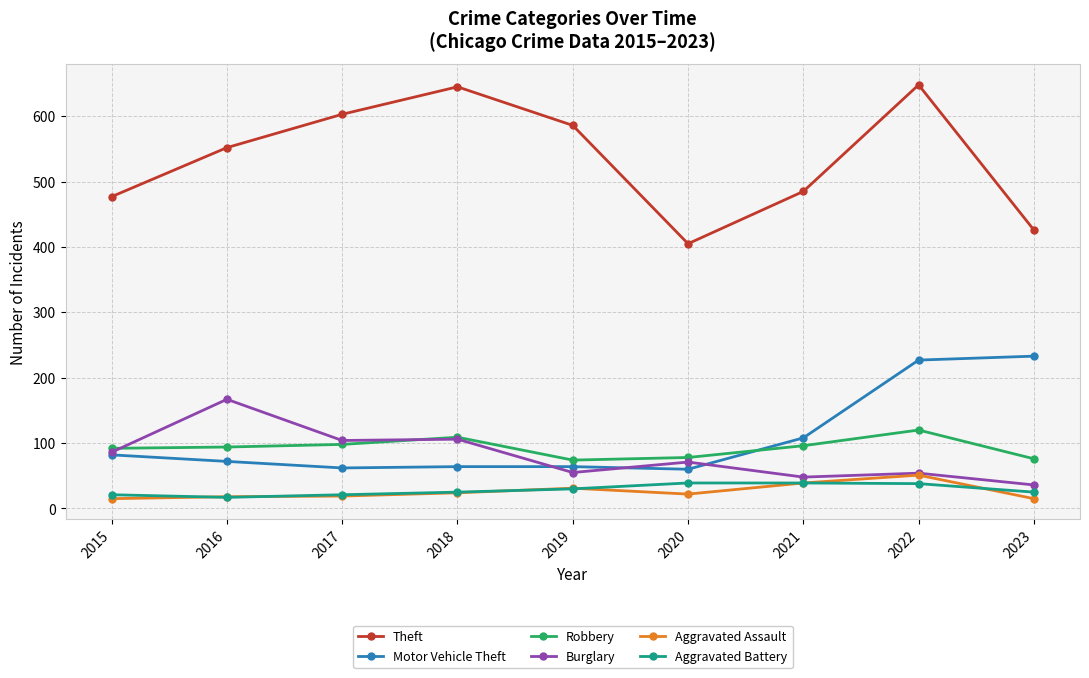

What is the maximum value for Aggravated Battery?

39